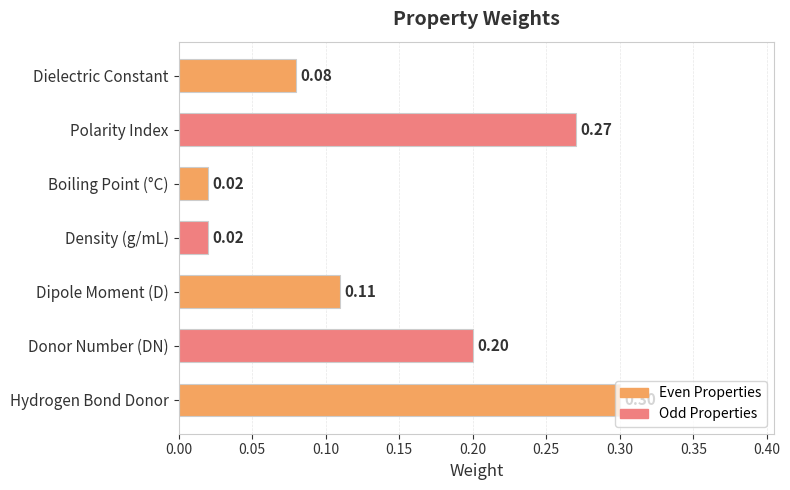

What is the label of the 6th bar from the bottom?

Polarity Index